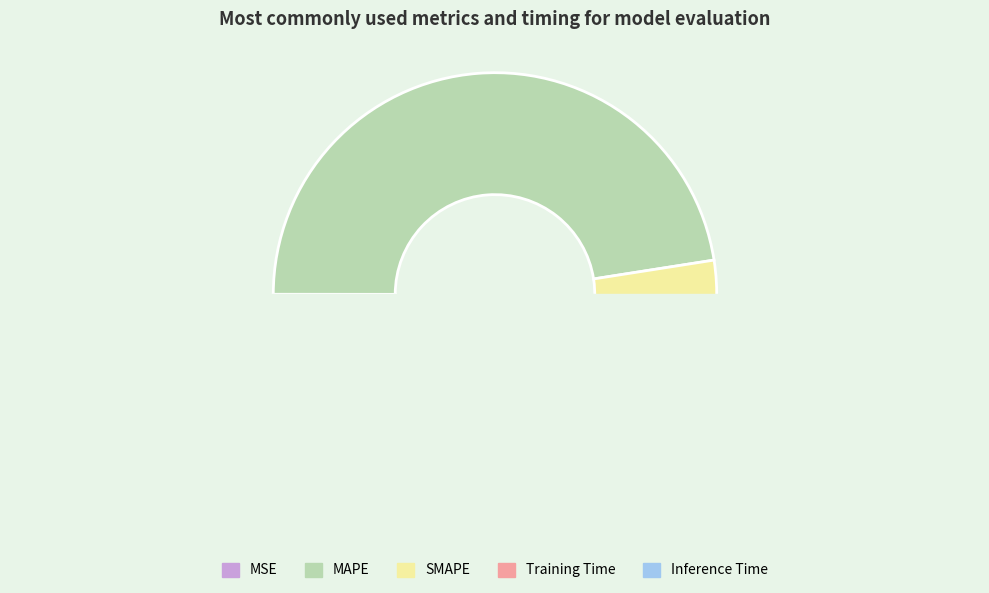

Which slice is the smallest?

MSE